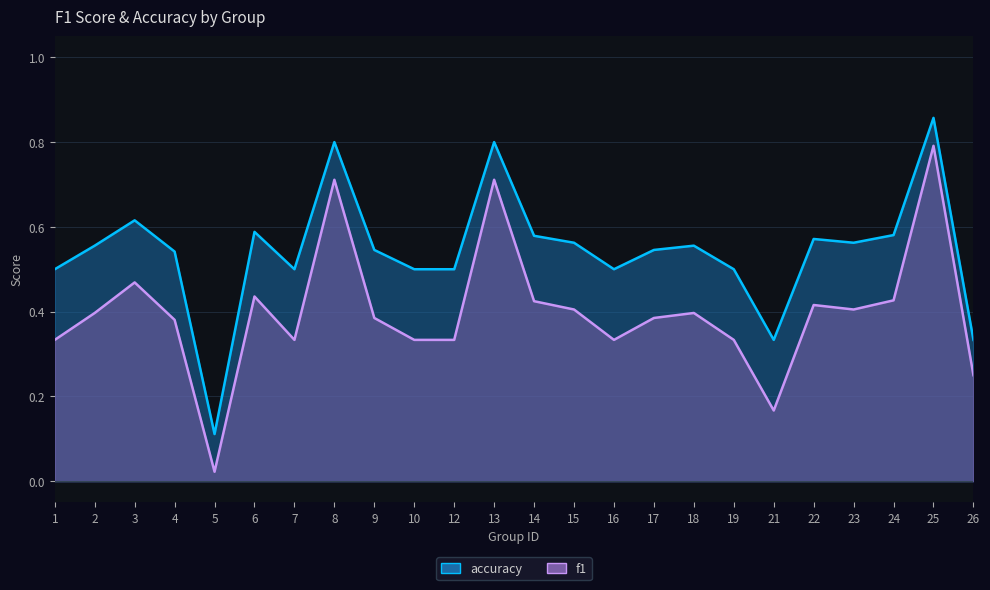

Reading left to right, extract all data points from this chart.

accuracy: 0.5	0.6	0.6	0.5	0.1	0.6	0.5	0.8	0.5	0.5	0.5	0.8	0.6	0.6	0.5	0.5	0.6	0.5	0.3	0.6	0.6	0.6	0.9	0.3
f1: 0.3	0.4	0.5	0.4	0.0	0.4	0.3	0.7	0.4	0.3	0.3	0.7	0.4	0.4	0.3	0.4	0.4	0.3	0.2	0.4	0.4	0.4	0.8	0.2